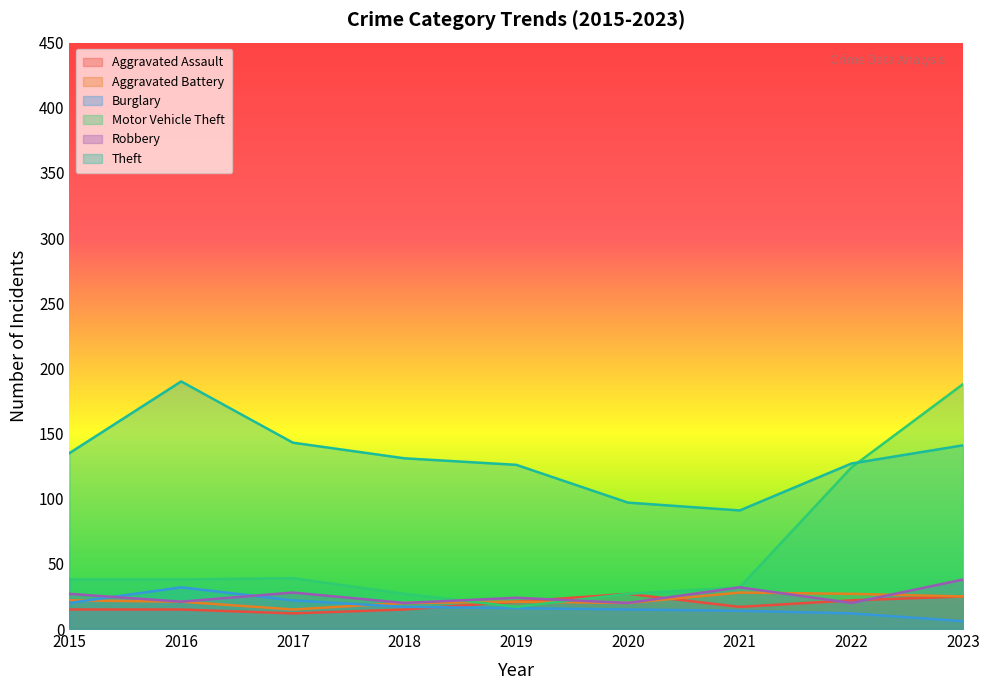

Reading right to left, list all the values displayed in this chart.

Aggravated Assault: 2023=25	2022=22	2021=17	2020=27	2019=21	2018=15	2017=12	2016=15	2015=15
Aggravated Battery: 2023=25	2022=27	2021=28	2020=20	2019=21	2018=20	2017=15	2016=21	2015=22
Burglary: 2023=6	2022=12	2021=14	2020=15	2019=16	2018=17	2017=22	2016=32	2015=20
Motor Vehicle Theft: 2023=188	2022=124	2021=32	2020=27	2019=17	2018=27	2017=39	2016=38	2015=38
Robbery: 2023=38	2022=20	2021=32	2020=20	2019=24	2018=20	2017=28	2016=21	2015=27
Theft: 2023=141	2022=127	2021=91	2020=97	2019=126	2018=131	2017=143	2016=190	2015=135